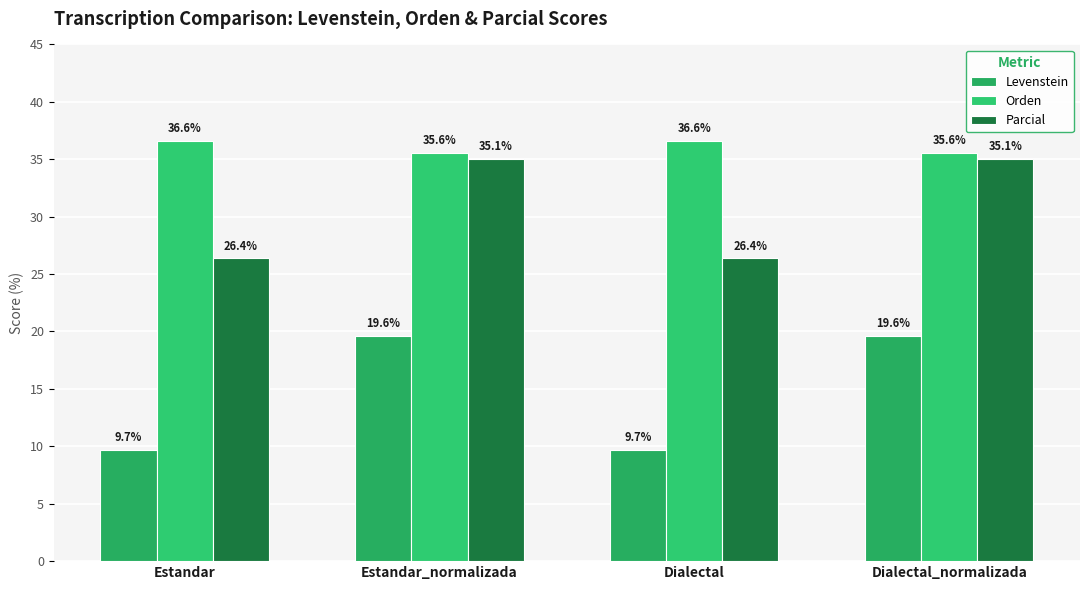

How many distinct data groups are displayed?

3